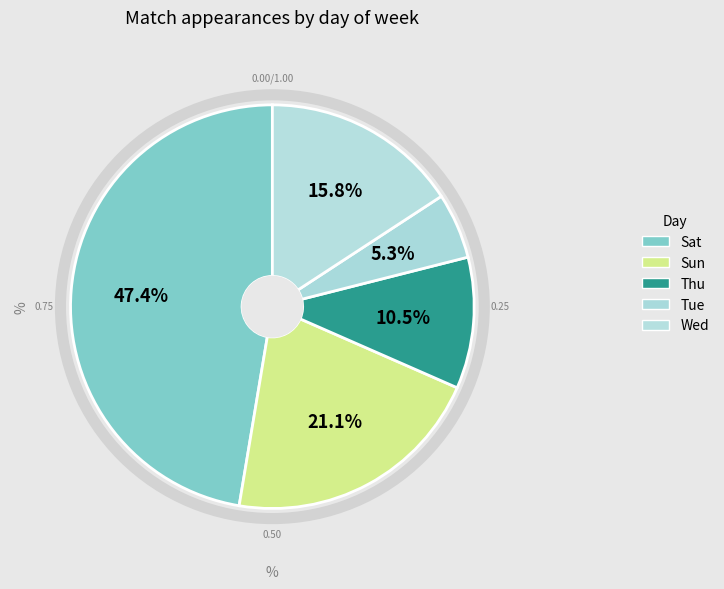

How many segments does this pie chart have?

5